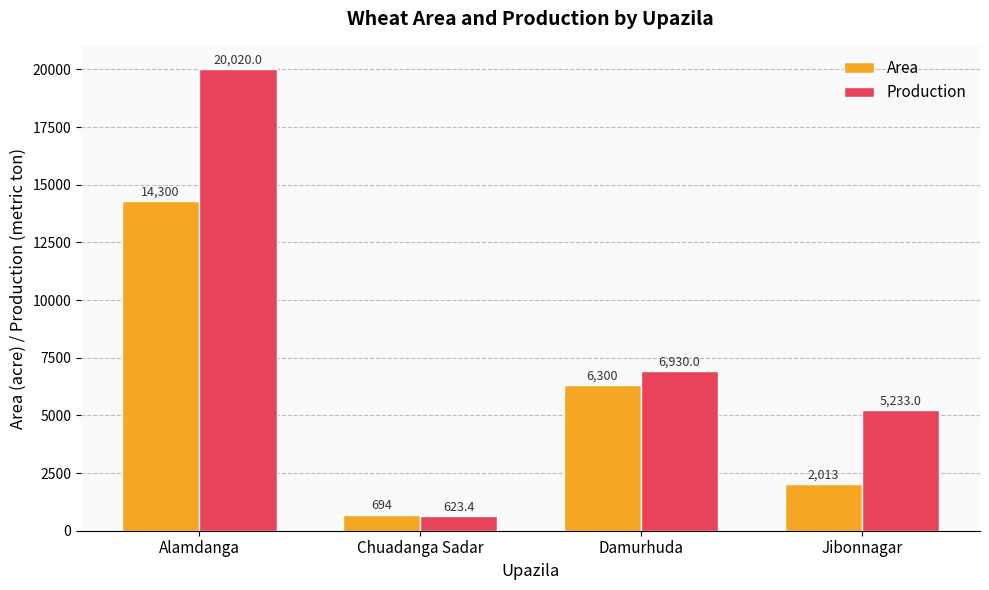

Reading left to right, extract all data points from this chart.

Area: 14300.0	694.0	6300.0	2013.0
Production: 20020.0	623.4	6930.0	5233.0